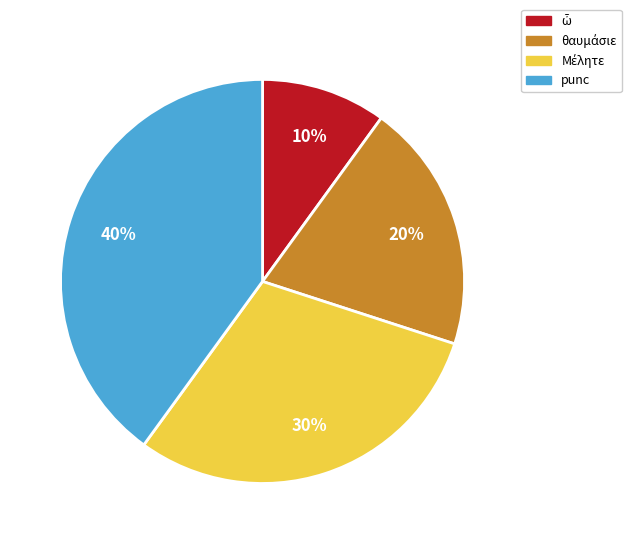

How many segments does this pie chart have?

4